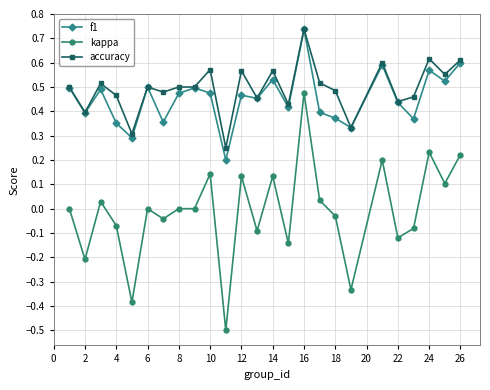

Is this an area chart (filled region under the line)?

No